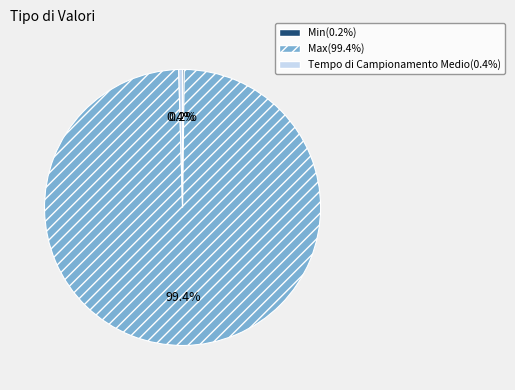

Which slice is the largest?

Max